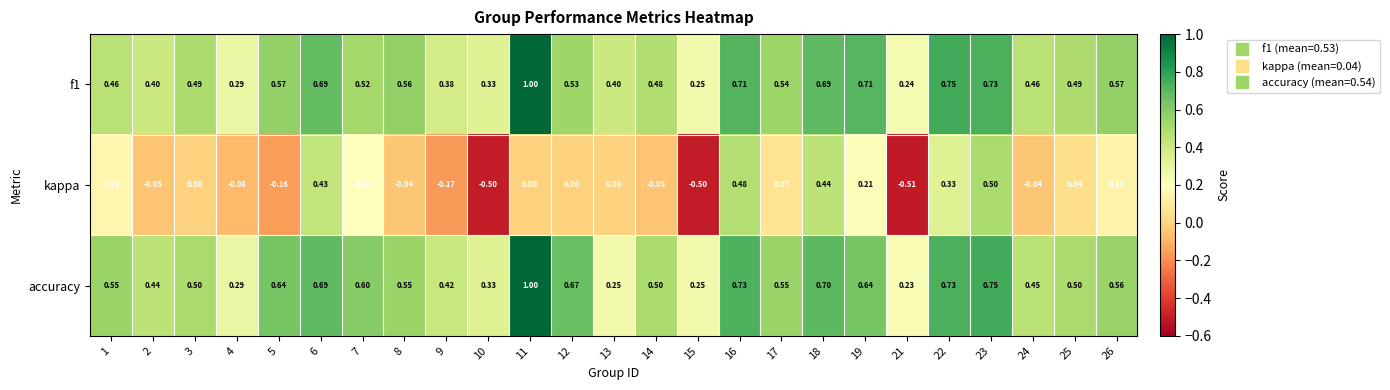

Is the value of kappa at 4 greater than the value of accuracy at 6?

No